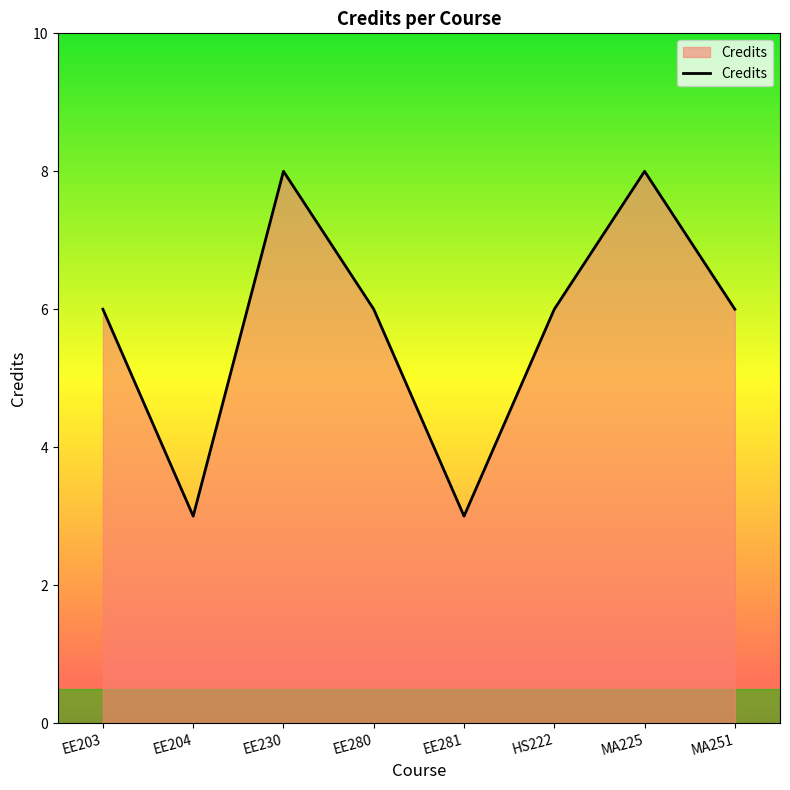

Count the number of data series in this chart.

1